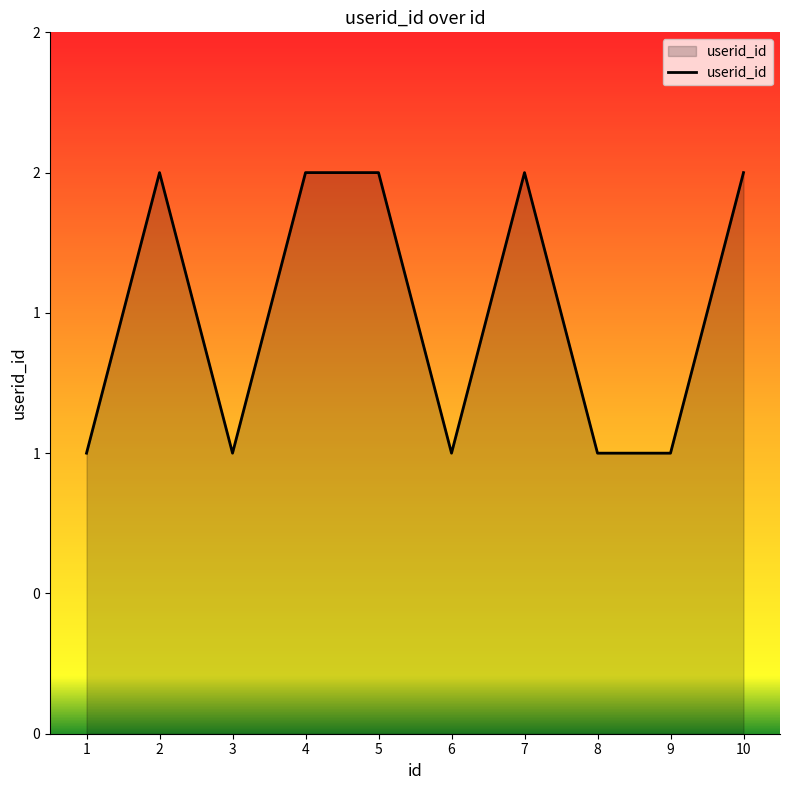

The chart shows a value of 1 at 9. True or false?

True